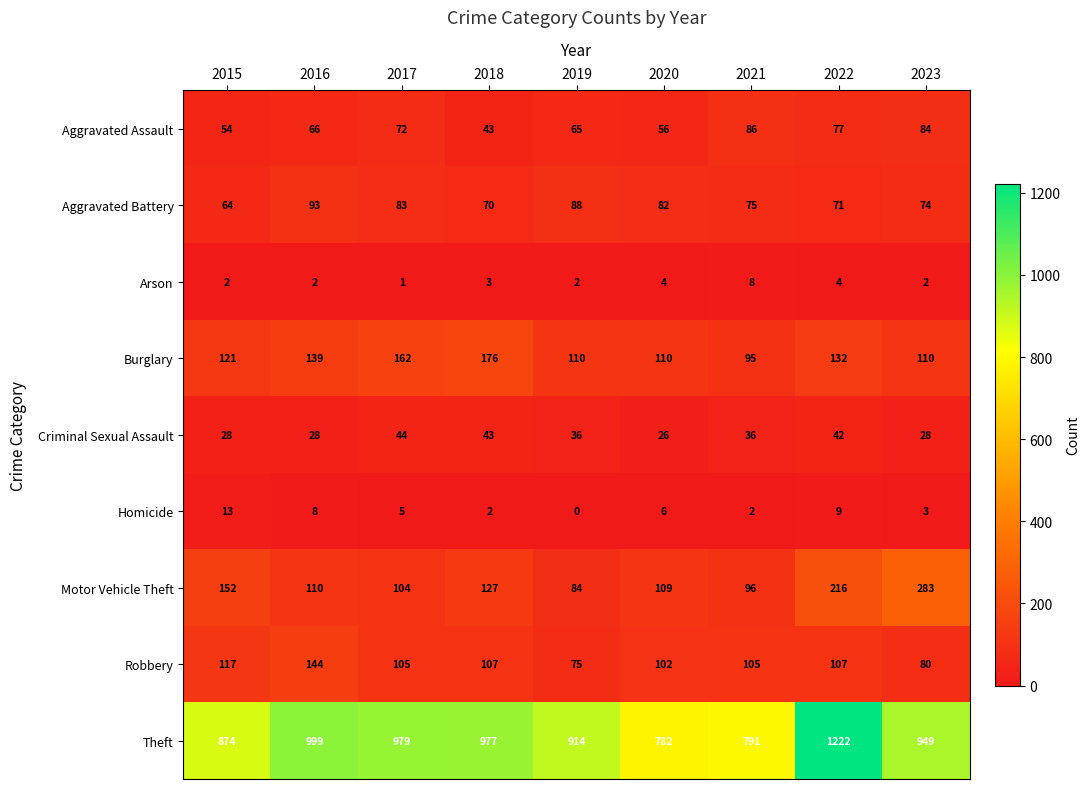

At which category does the chart reach its minimum across all series?

2019